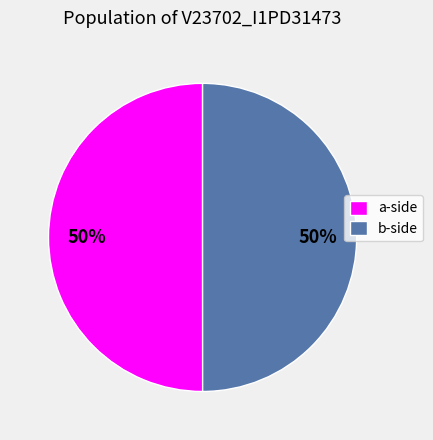

To the nearest percent, what portion does a-side represent?

50%